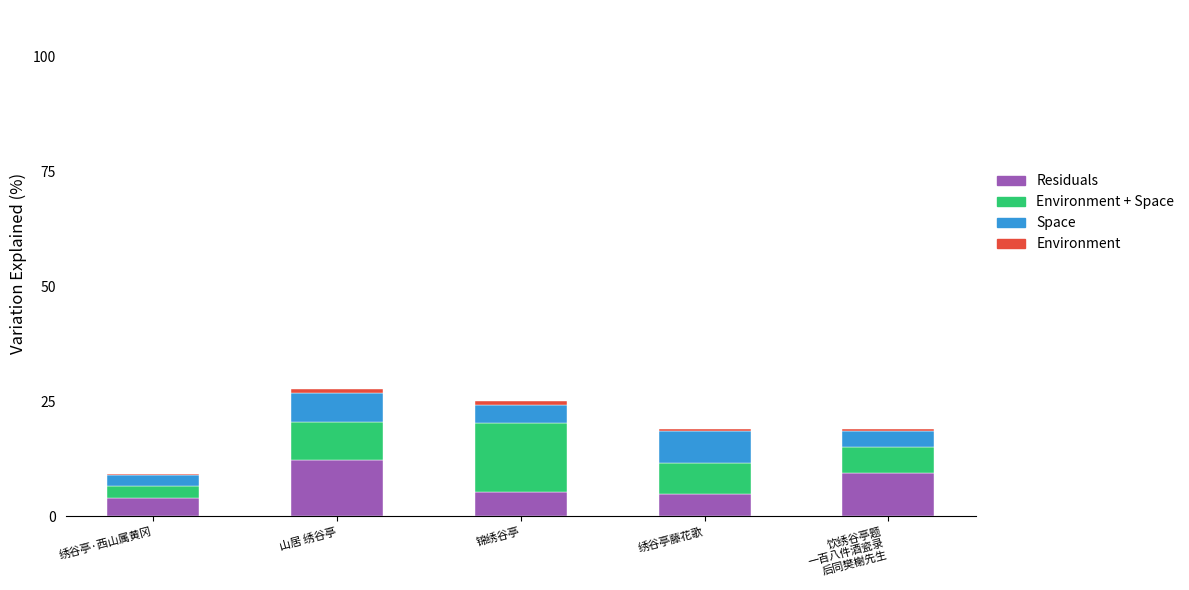

Are the bars grouped side by side (vs. stacked)?

No